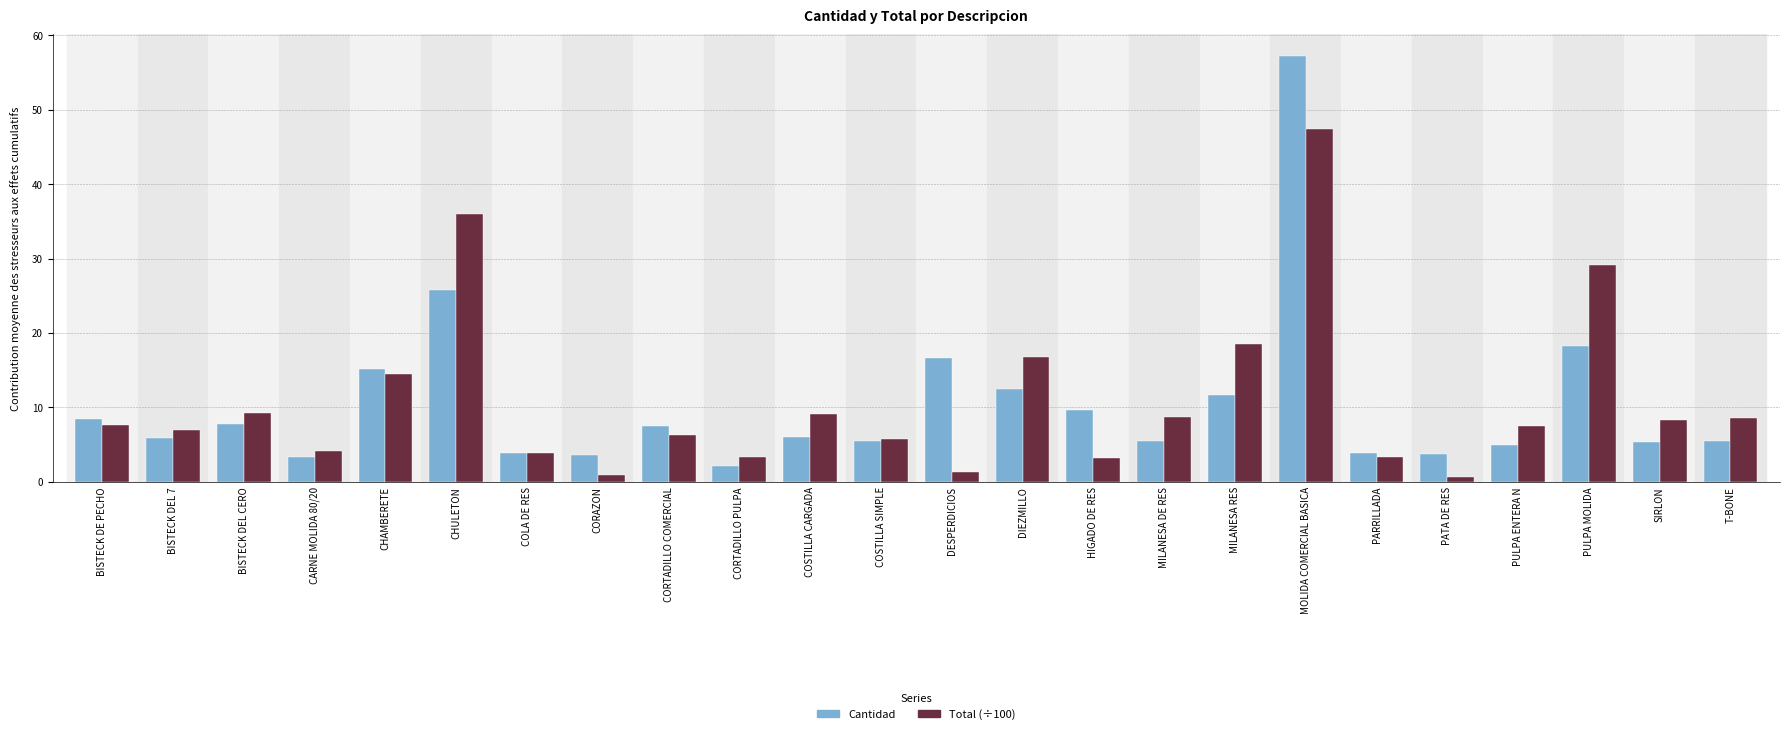

Rank the series at PULPA MOLIDA from lowest to highest value.

Cantidad, Total (÷100)